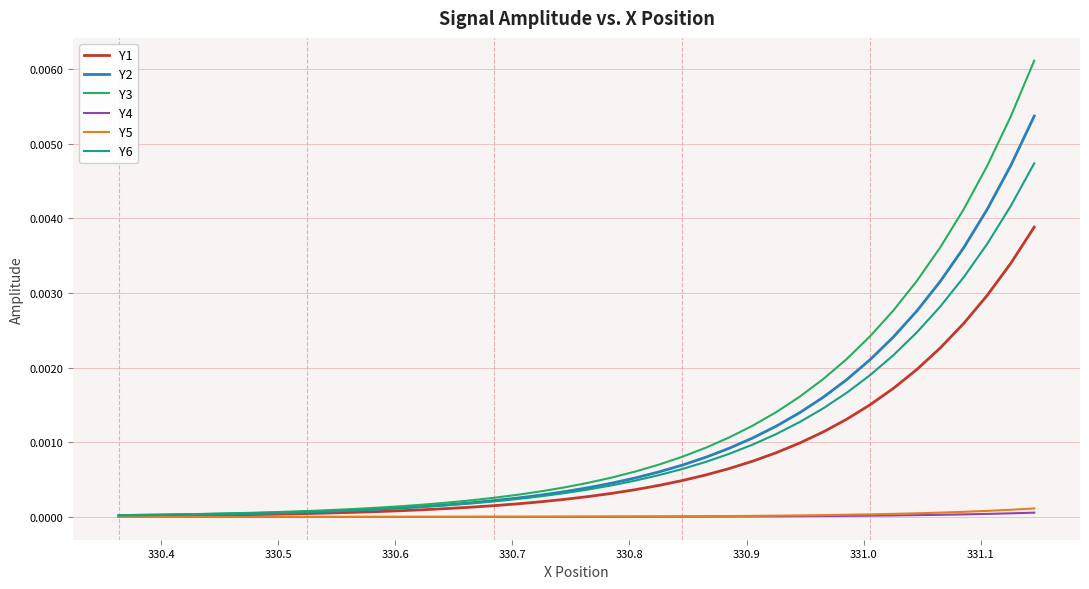

Which series has the widest spread of values?

Y3